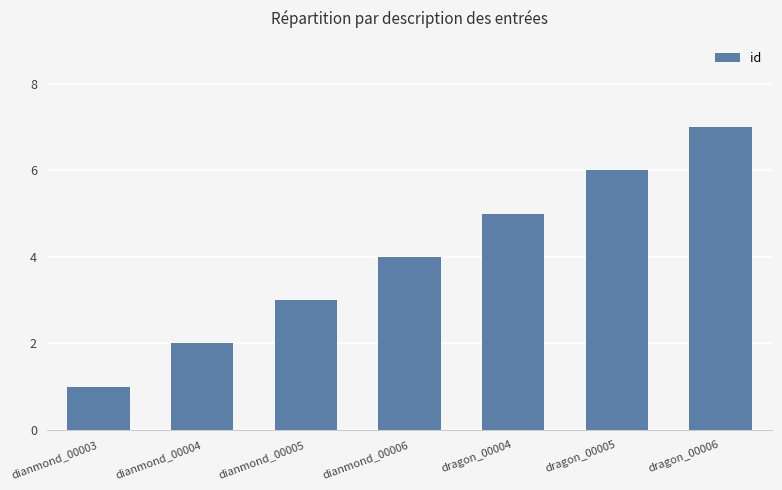

The chart shows a value of 0 at dianmond_00004. True or false?

False